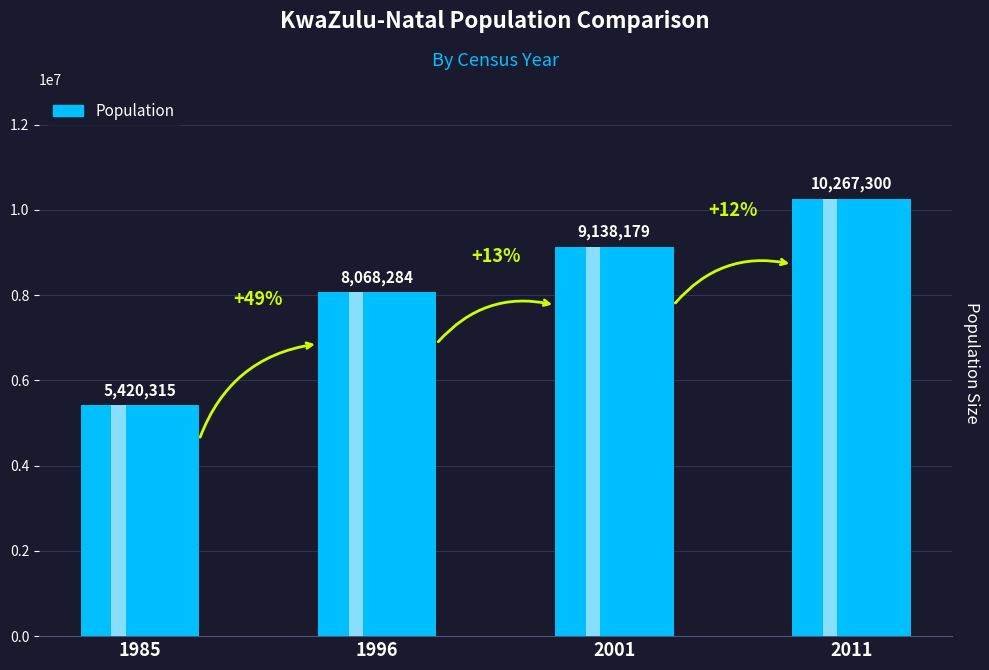

How many categories are shown in the chart?

4